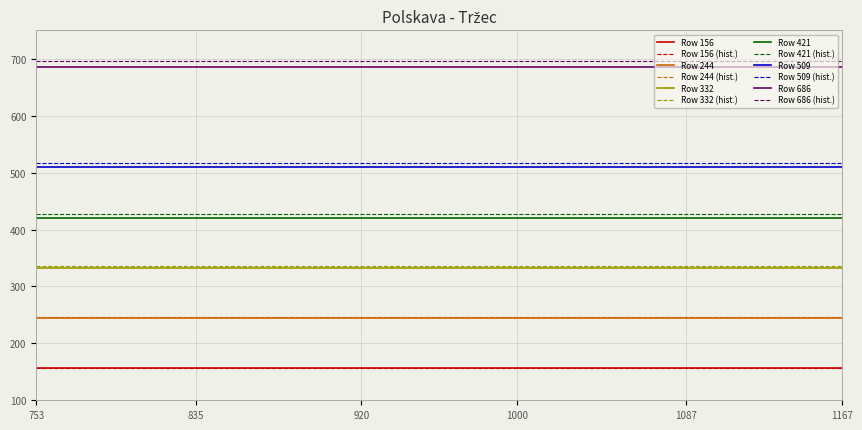

Does the chart display data point markers on the line(s)?

No